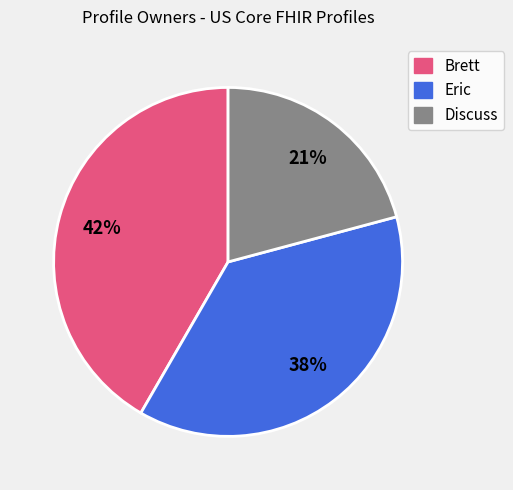

To the nearest percent, what is the combined percentage of Eric and Brett?

79%